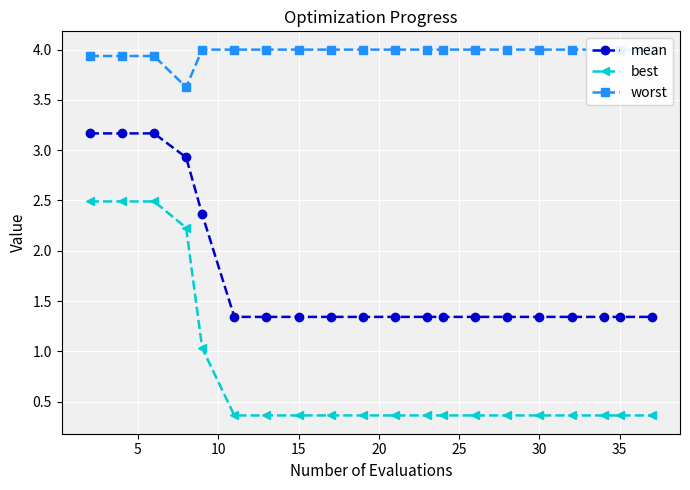

Which series has the widest spread of values?

best